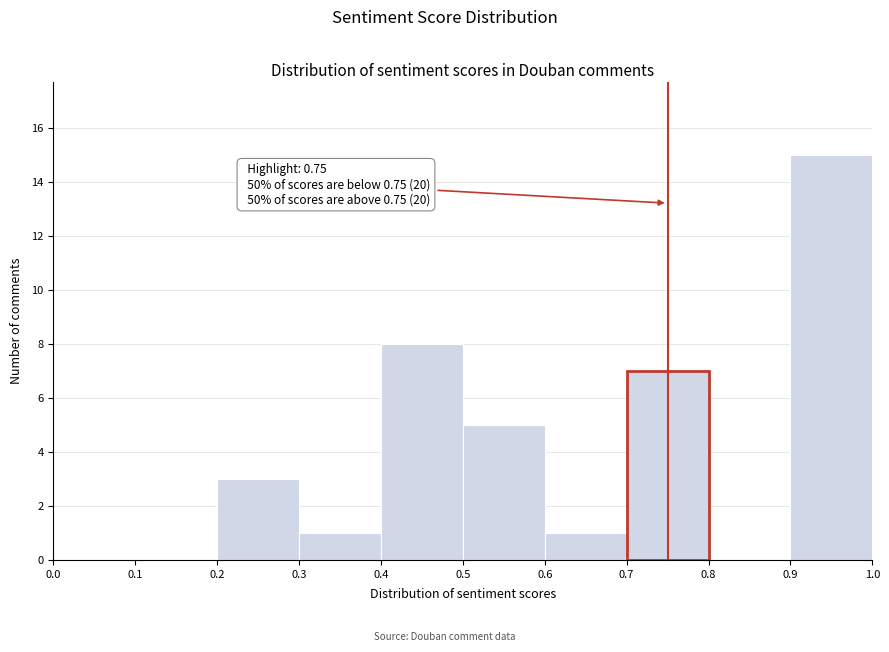

Which range on the x-axis has the tallest bar?

0.9 to 1.0